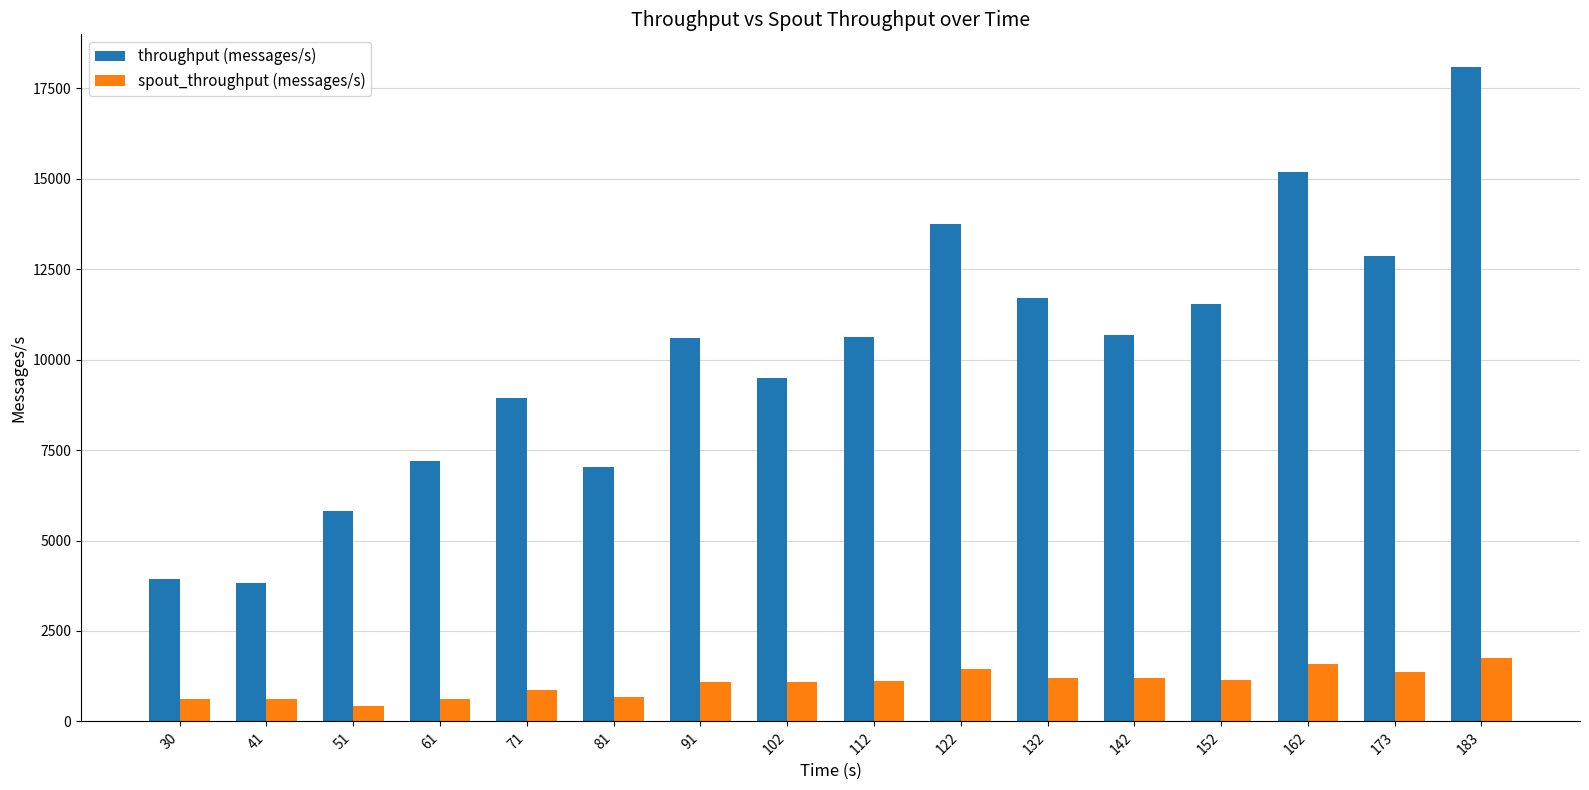

Which series has the widest spread of values?

throughput (messages/s)